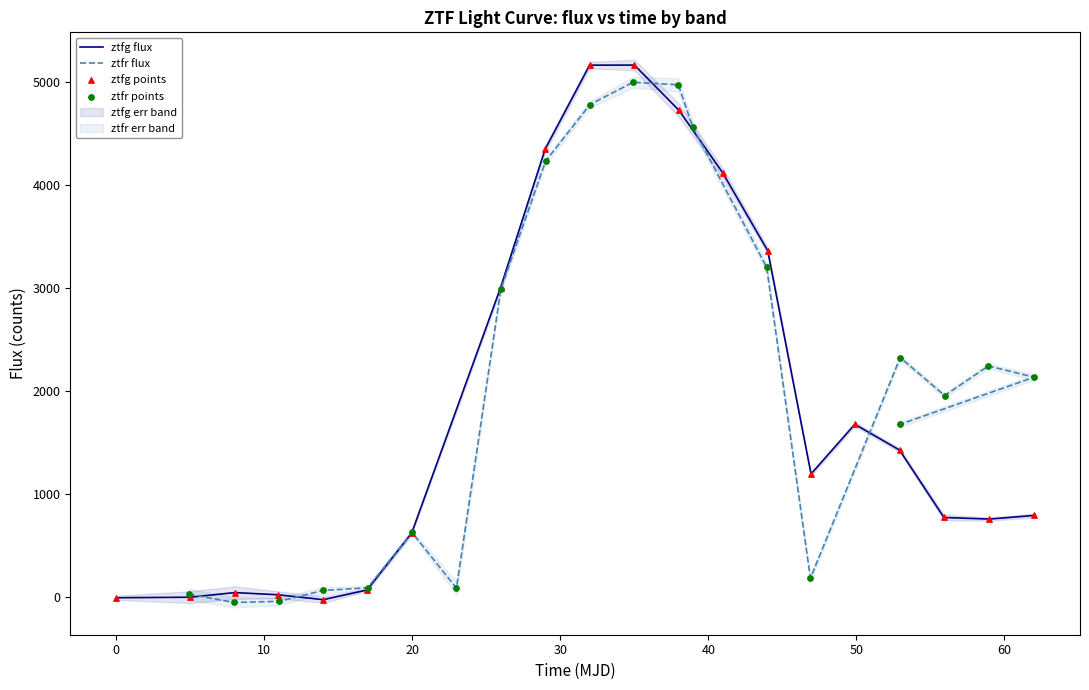

What is the maximum value for ztfg flux?

5164.8